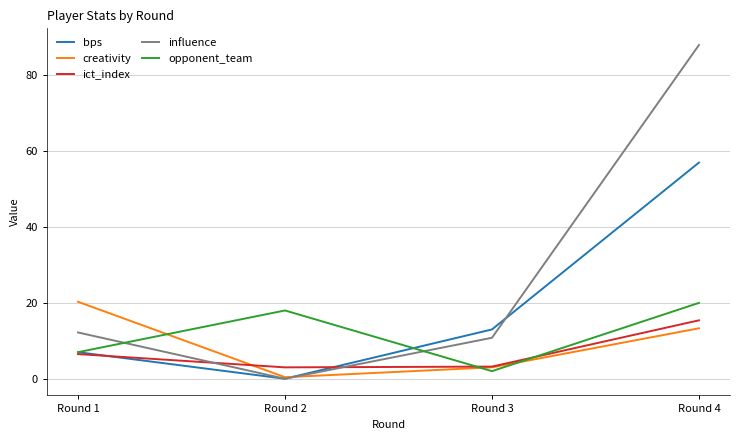

The value of bps at Round 2 is 33.4. True or false?

False